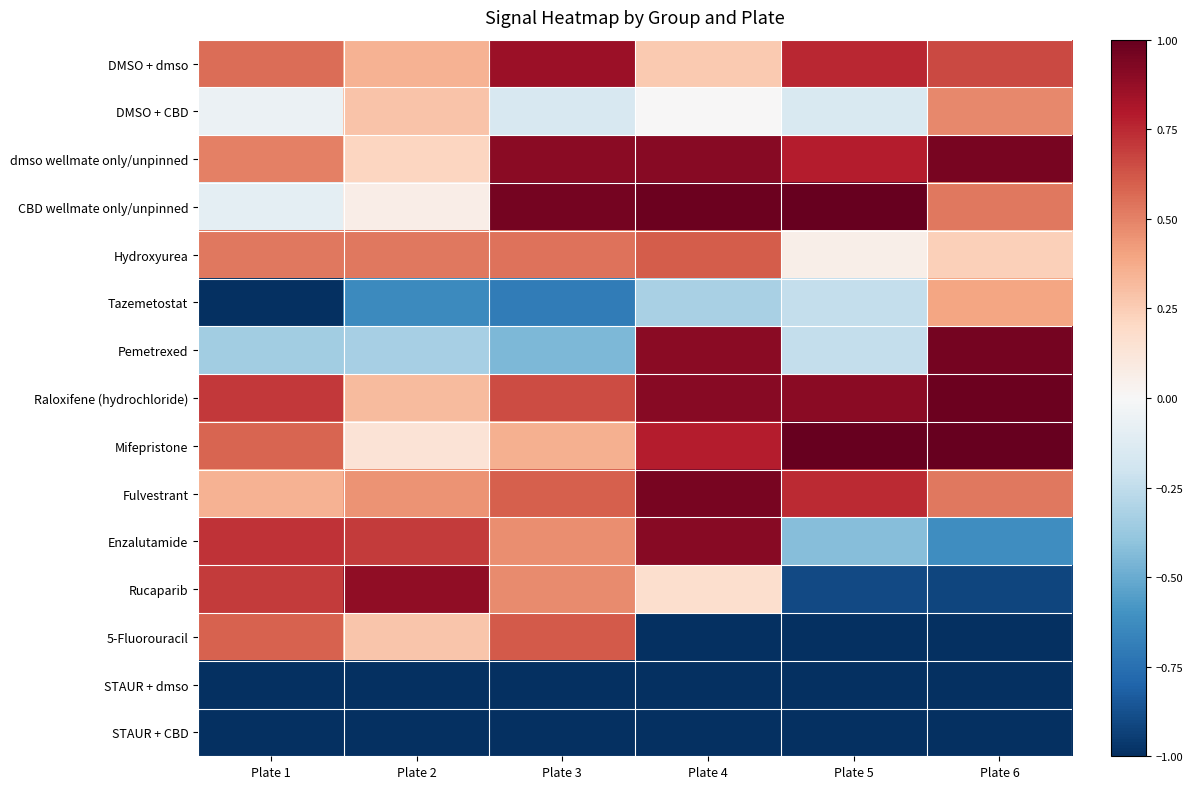

Which label corresponds to the smallest value in the chart?

Plate 5